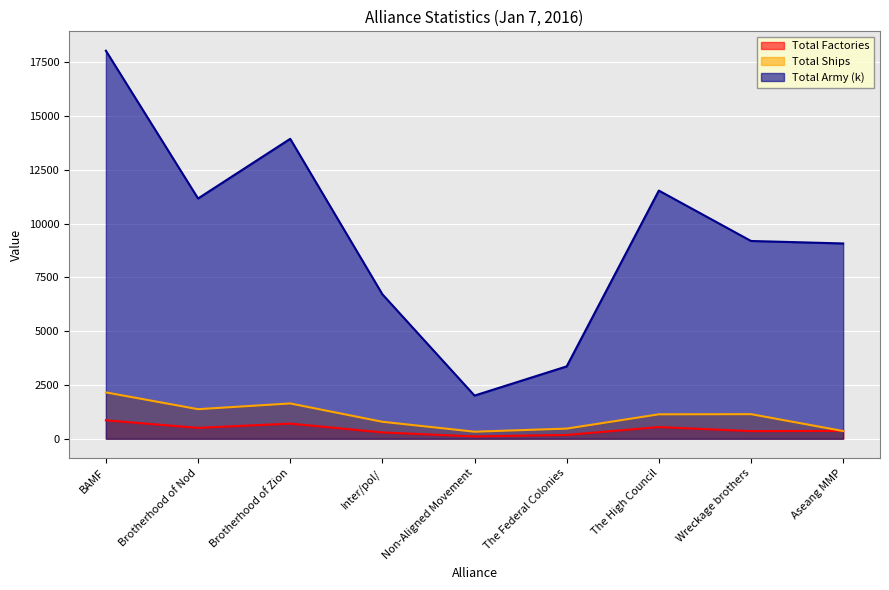

What is the label of the 2nd point from the right?

Wreckage brothers